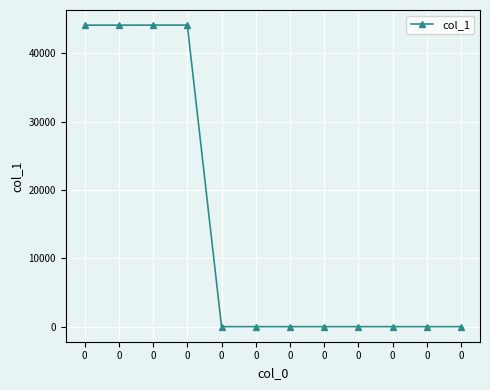

How many categories are shown in the chart?

12